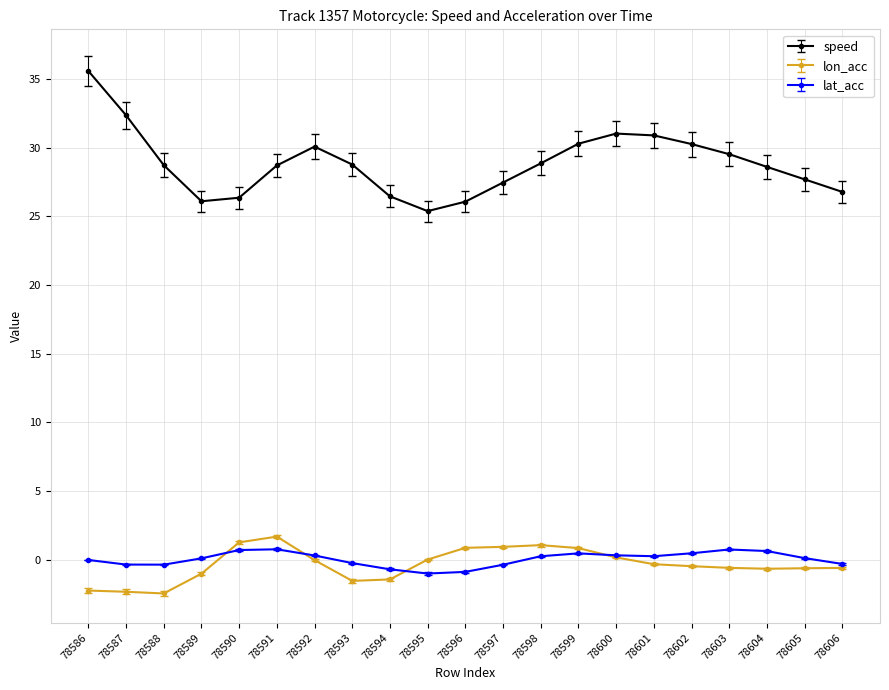

How many lines are shown in the chart?

3